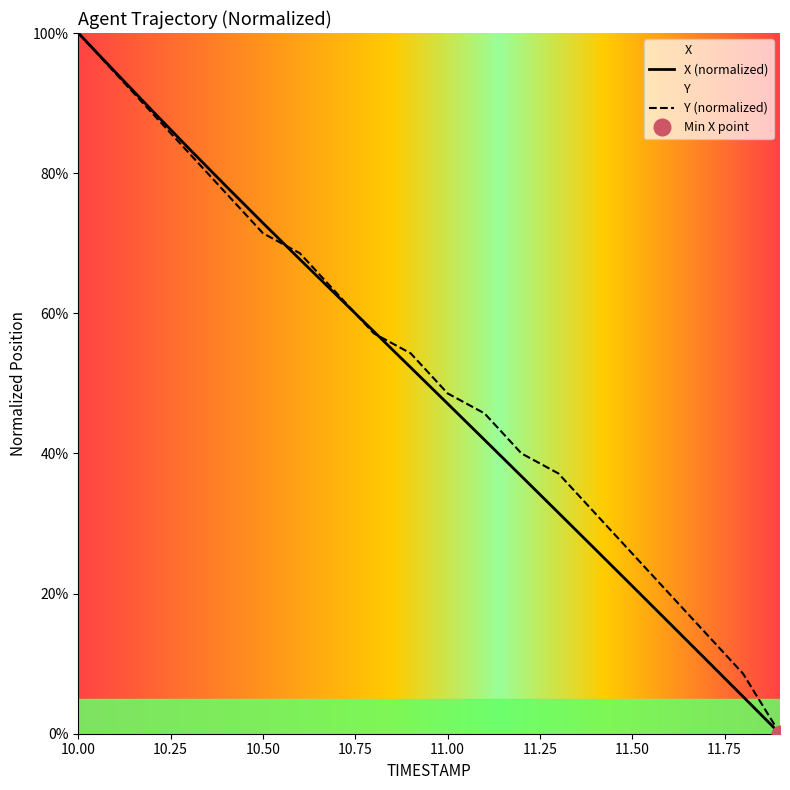

At how many categories does at least one series exceed 16?

17